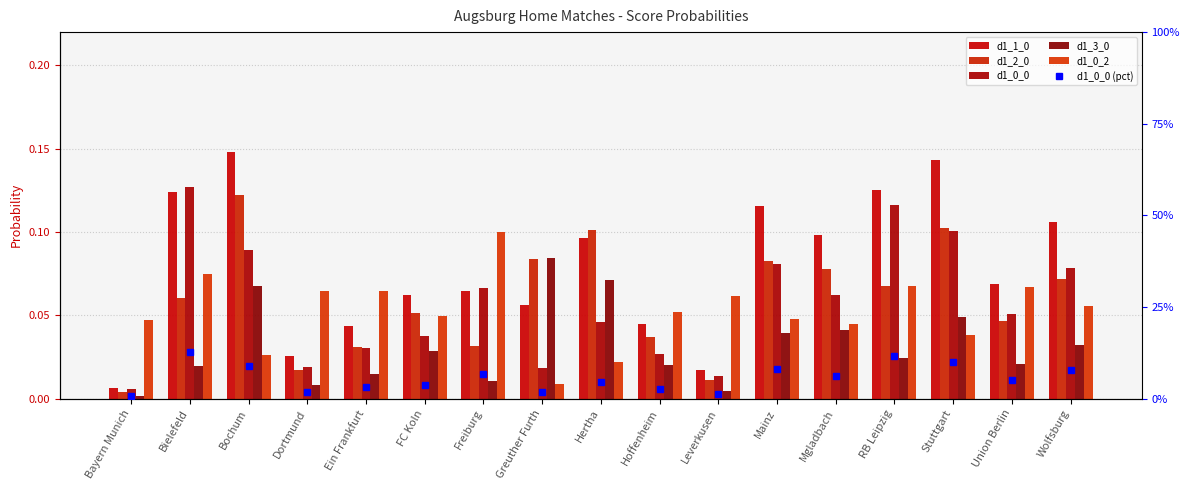

Which series has the widest spread of values?

d1_1_0